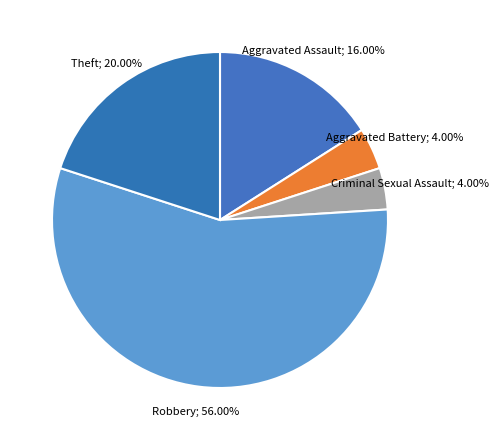

Rank the categories by value from highest to lowest.

Robbery, Theft, Aggravated Assault, Aggravated Battery, Criminal Sexual Assault